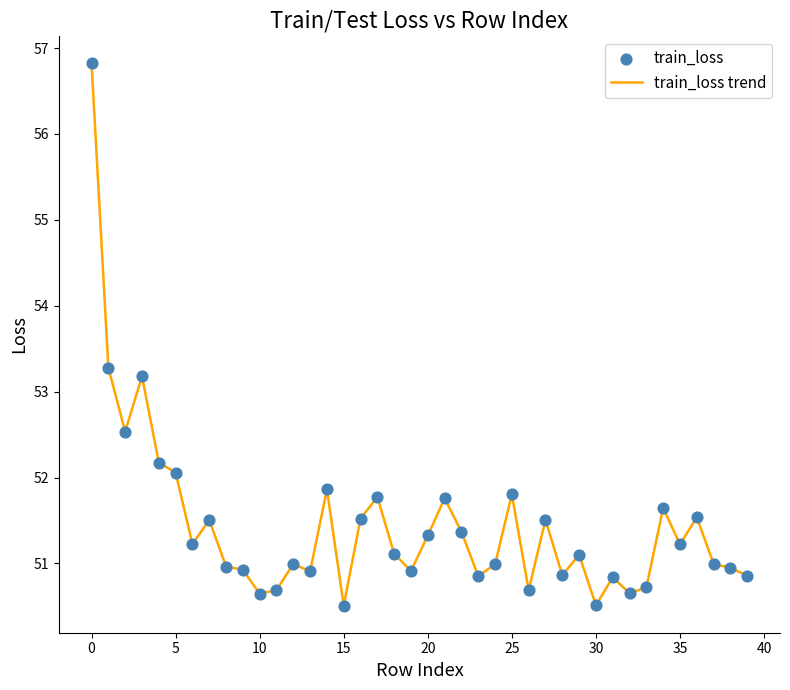

What is the difference between the maximum and minimum values?

6.3